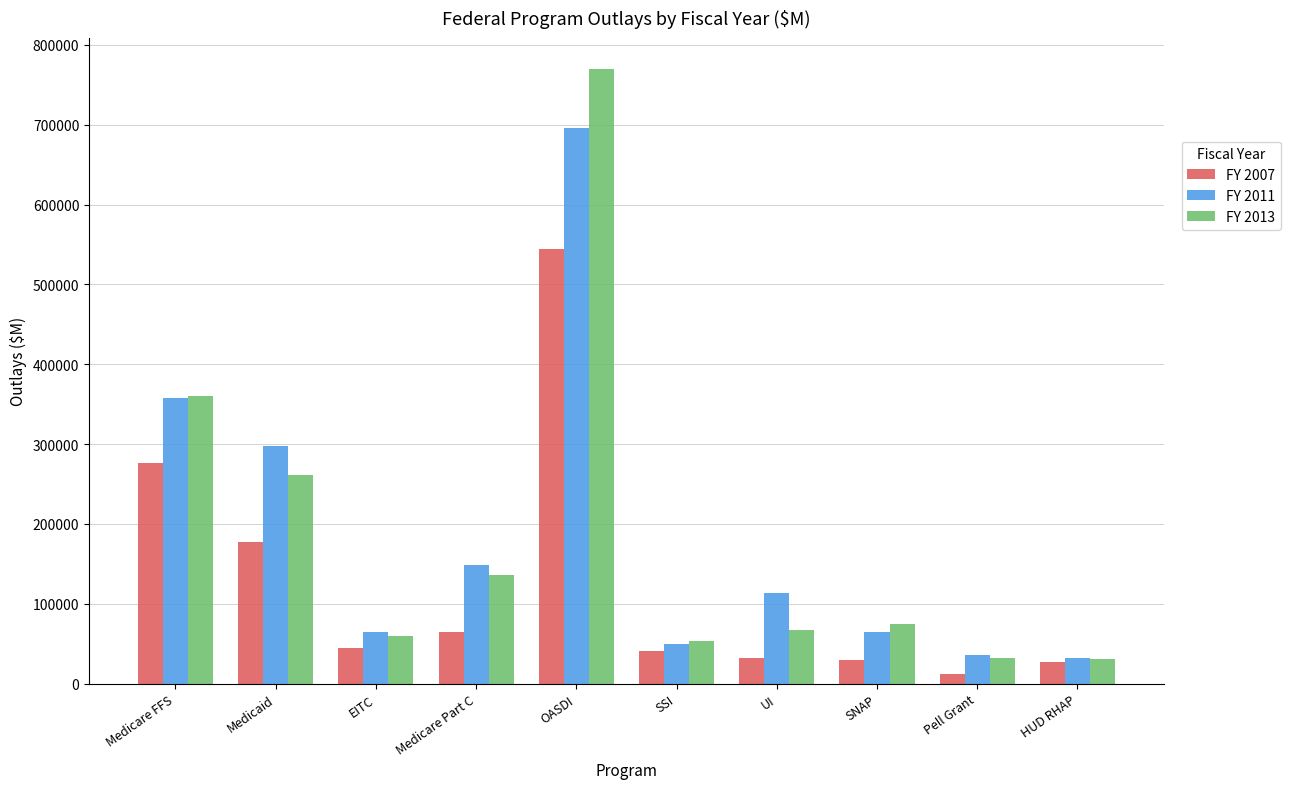

What is the sum of the FY 2013 values at Medicaid and OASDI?

1031913.0